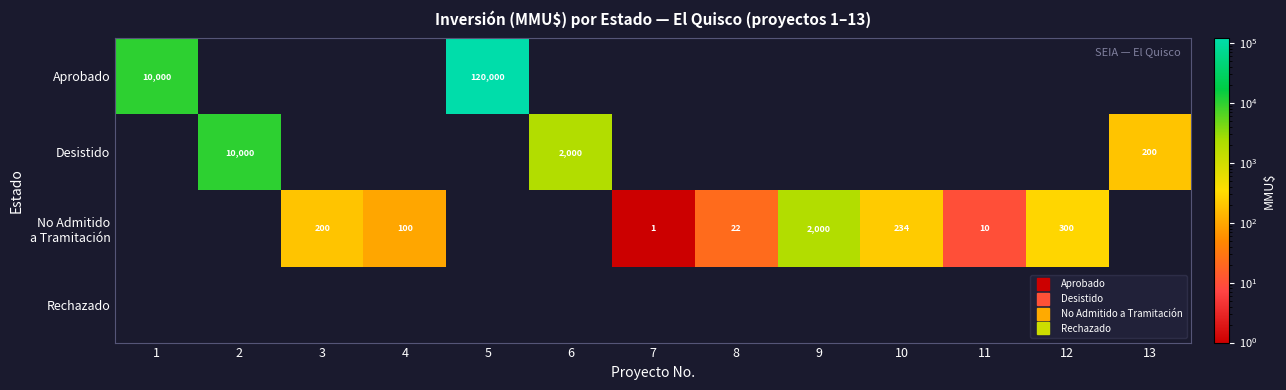

What is the difference between the highest and lowest values at 5?

120000